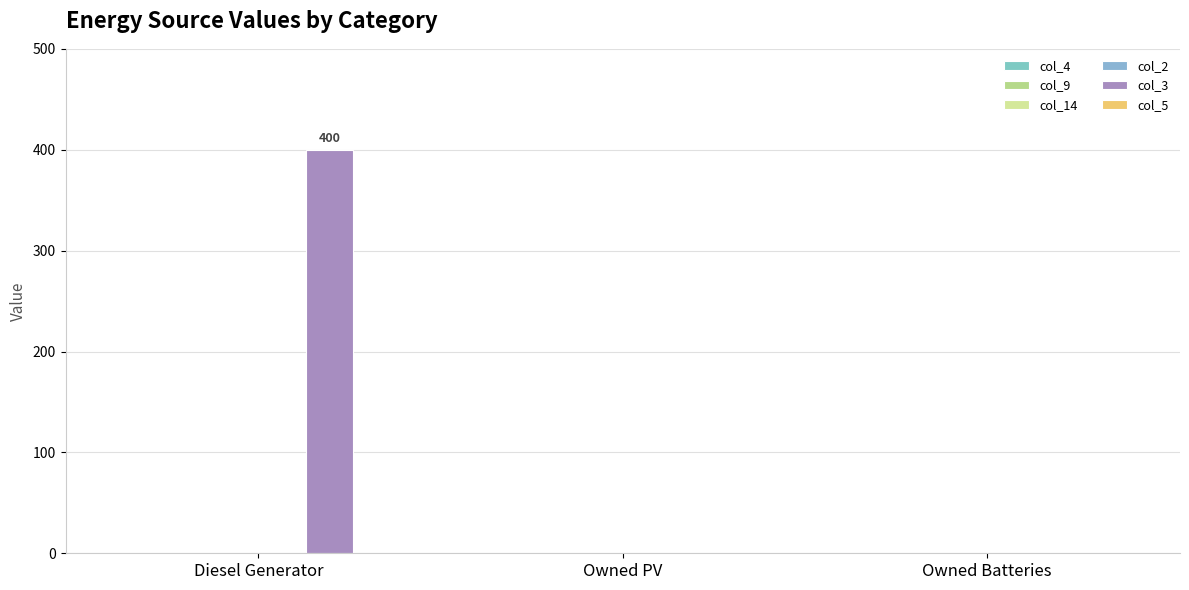

How many categories are shown in the chart?

3